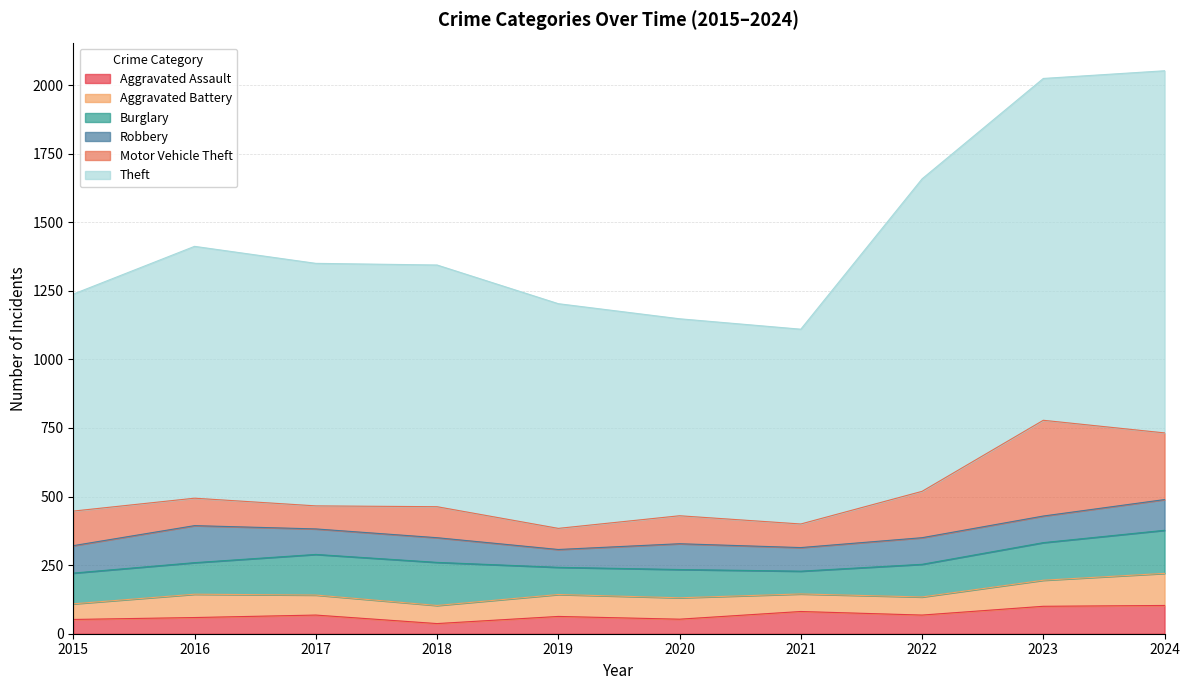

Which category has the lowest value across all series?

2018